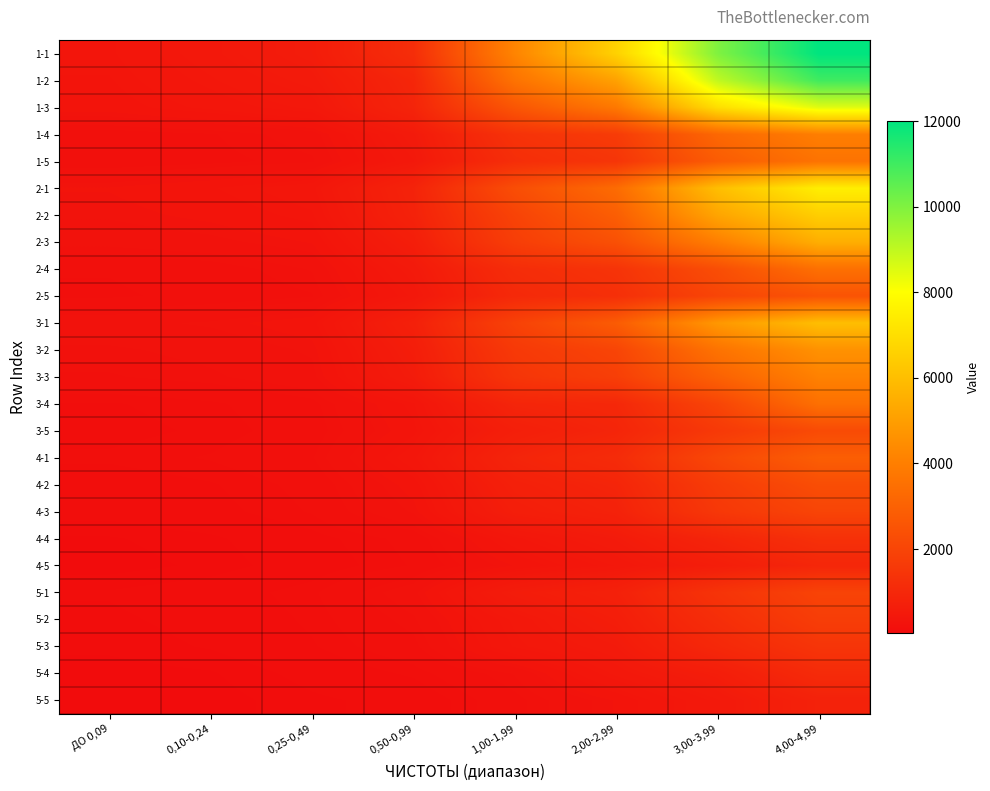

At which category is the sum across all series the highest?

4,00-4,99